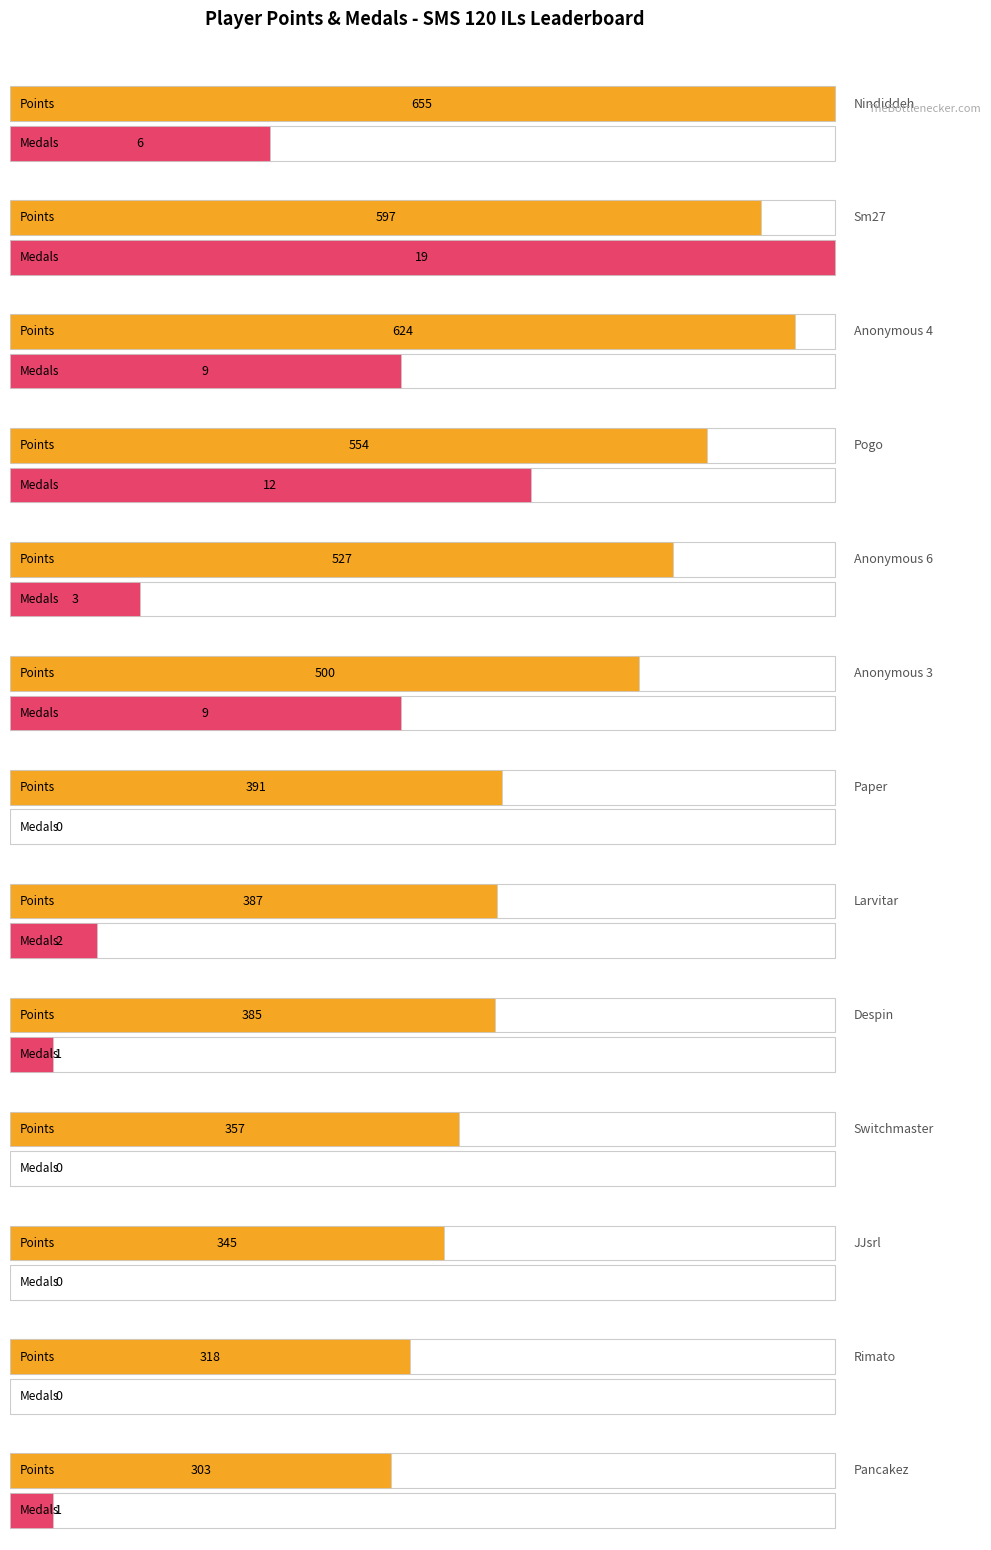

At which category is the sum across all series the highest?

Nindiddeh